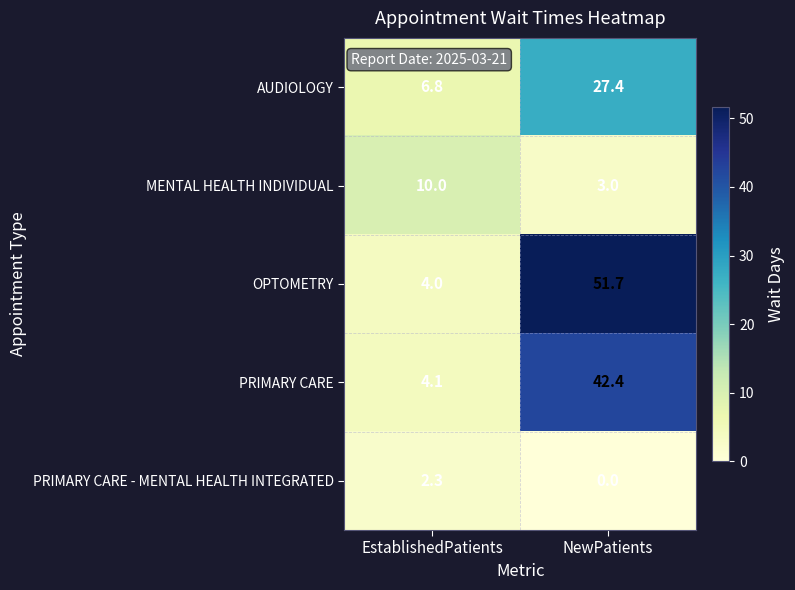

What is the total value across all series at NewPatients?

124.5